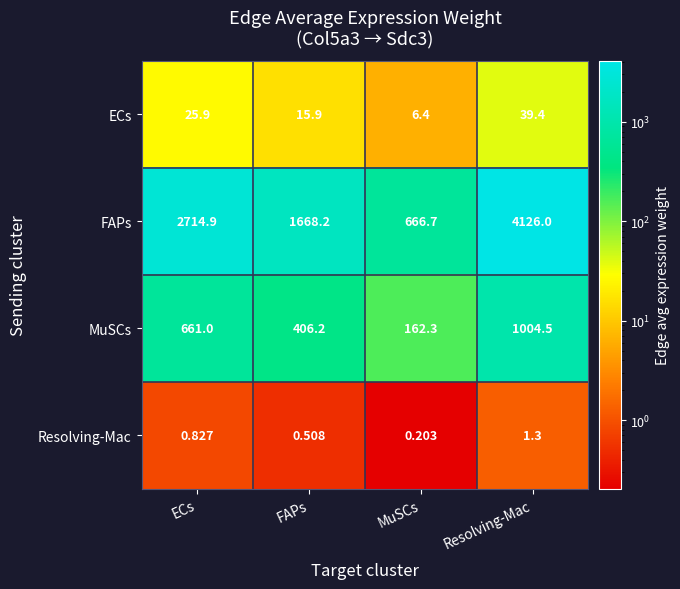

At which label is ECs closest to 22?

ECs